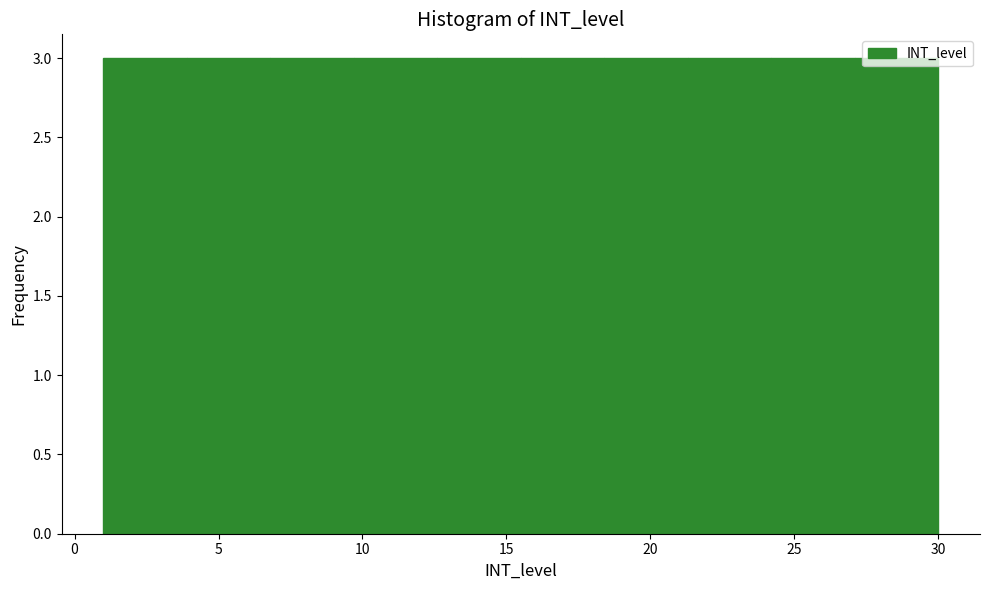

Reading left to right, transcribe this chart: for each bar, give the range it covers on the x-axis and its height. Neither the bar edges nor the heights are printed on the chart, so give them approximately, as read against the axes.

1.0 to 3.9: 3
3.9 to 6.8: 3
6.8 to 9.7: 3
9.7 to 12.6: 3
12.6 to 15.5: 3
15.5 to 18.4: 3
18.4 to 21.3: 3
21.3 to 24.2: 3
24.2 to 27.1: 3
27.1 to 30.0: 3